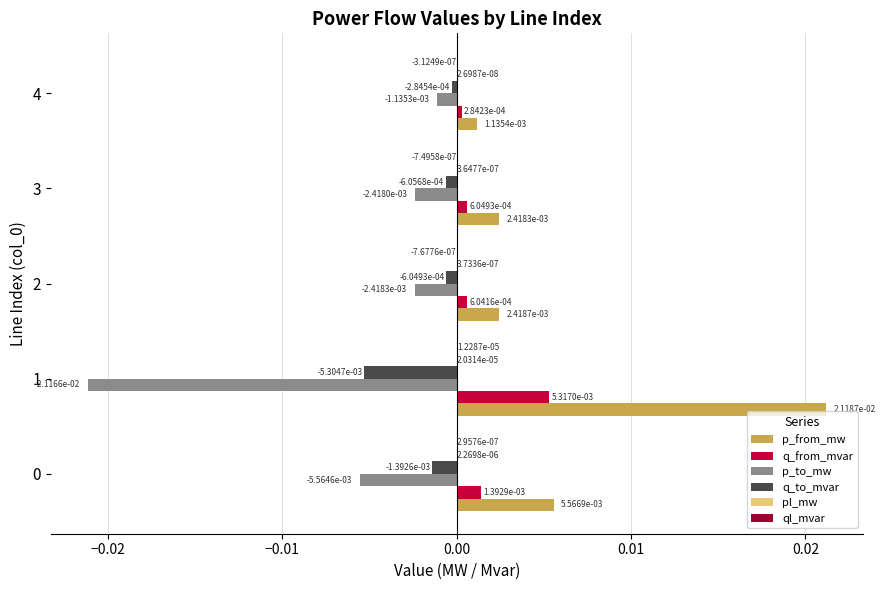

At which label is p_to_mw closest to 0?

4